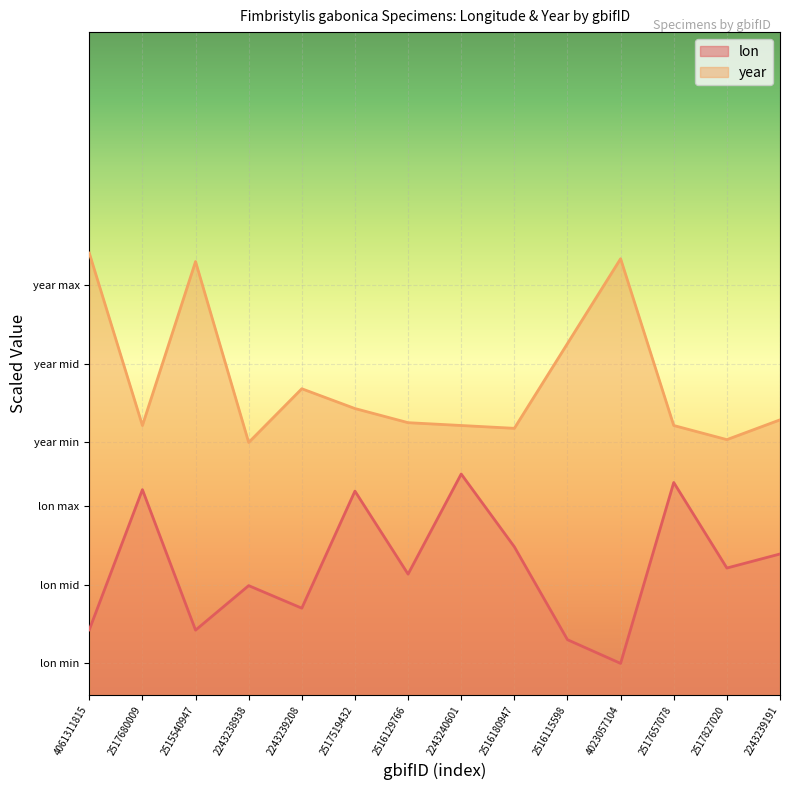

Which label corresponds to the largest value in the chart?

4061311815